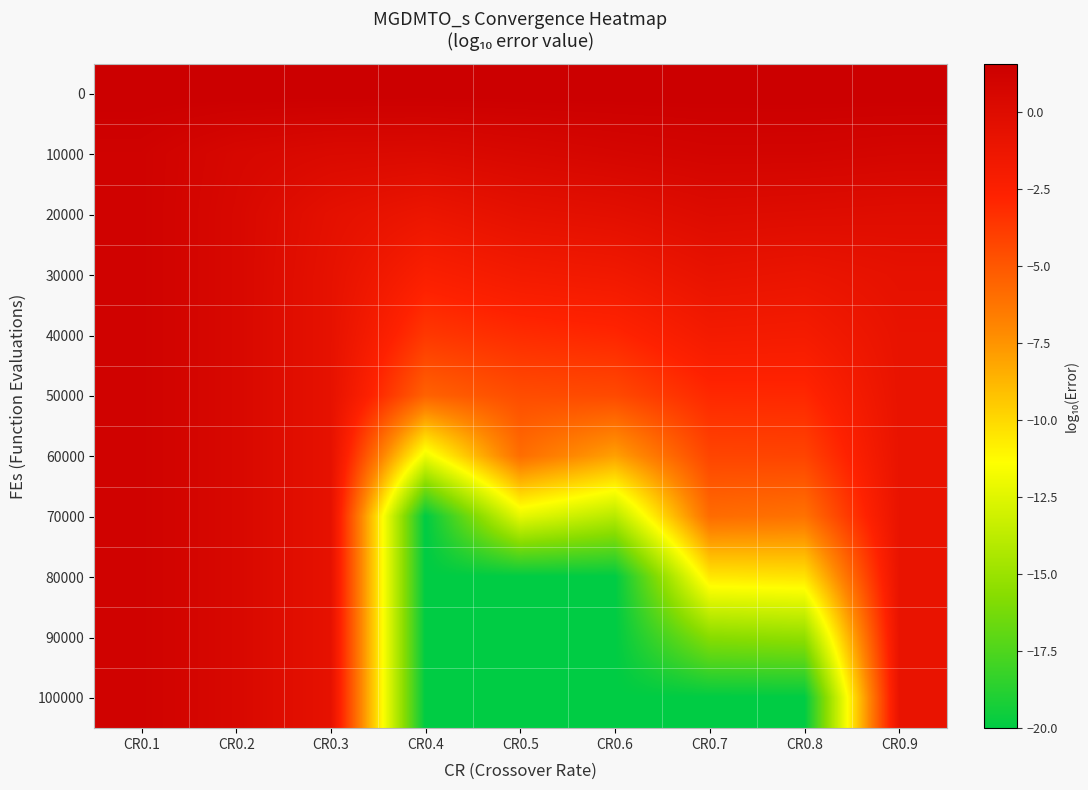

Between CR0.9 and CR0.4, which is larger?

CR0.9